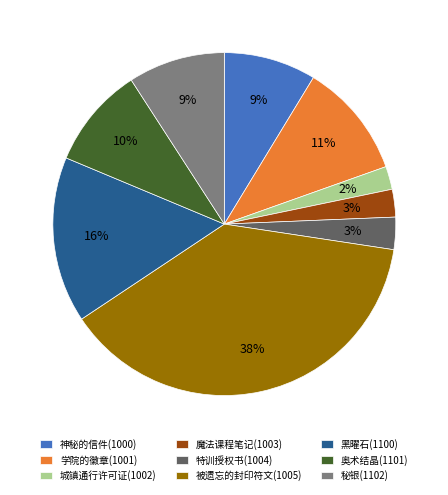

Is it true that 神秘的信件(1000) is 3% of the pie?

False